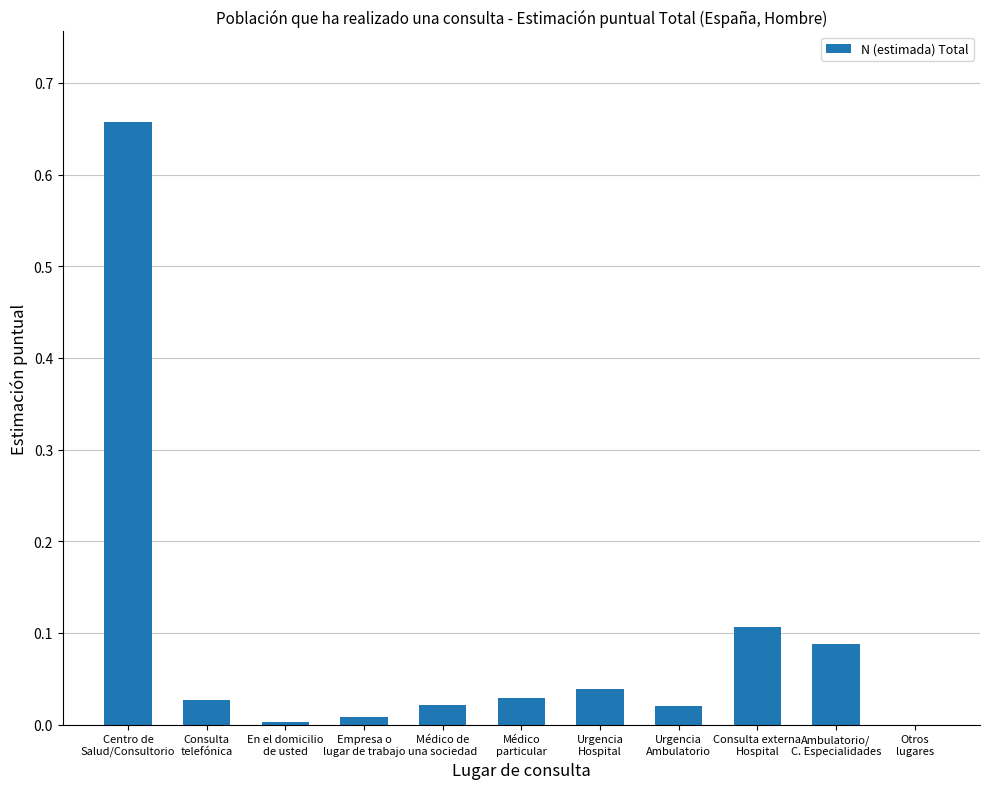

What is the sum of all values?

1.0